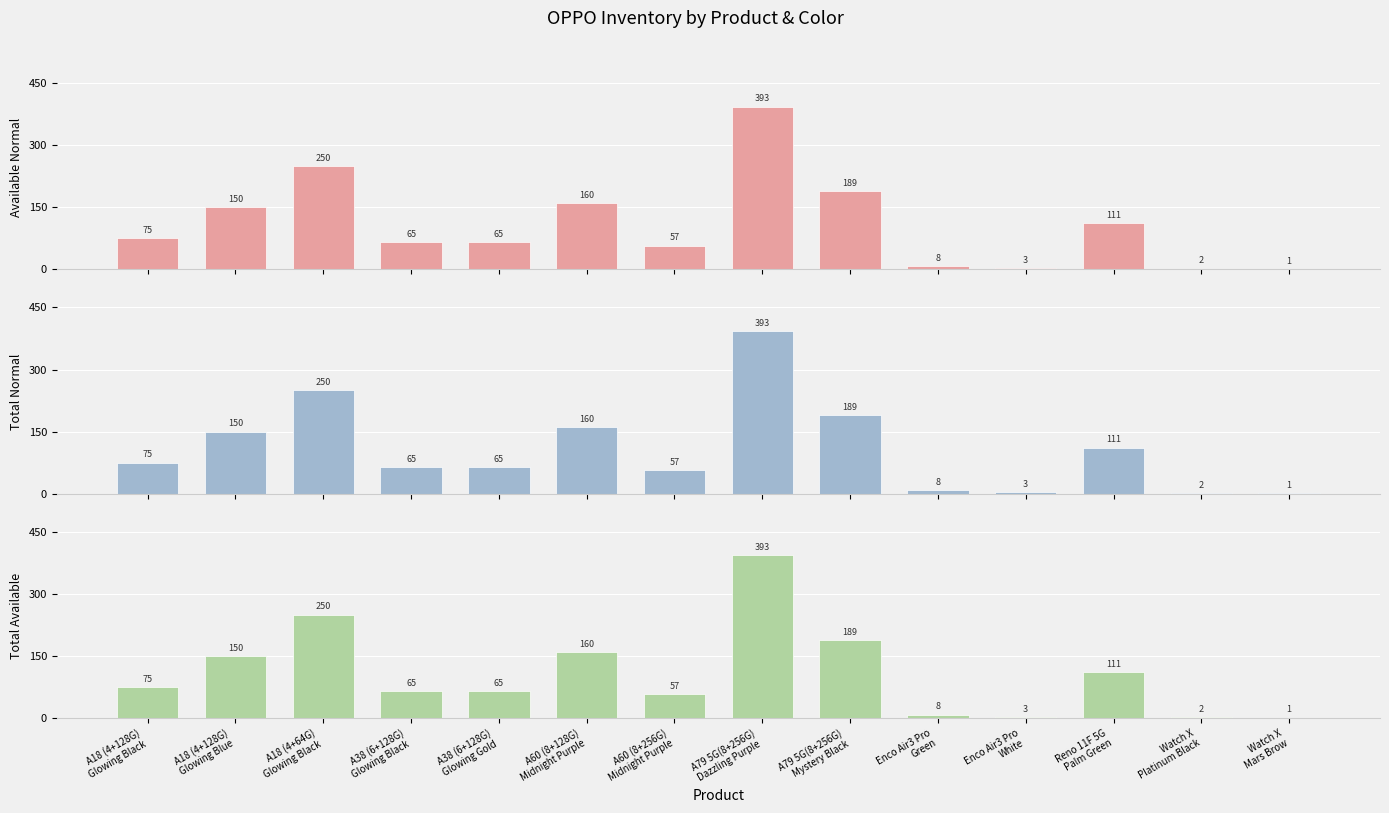

How many bars are there in total?

42